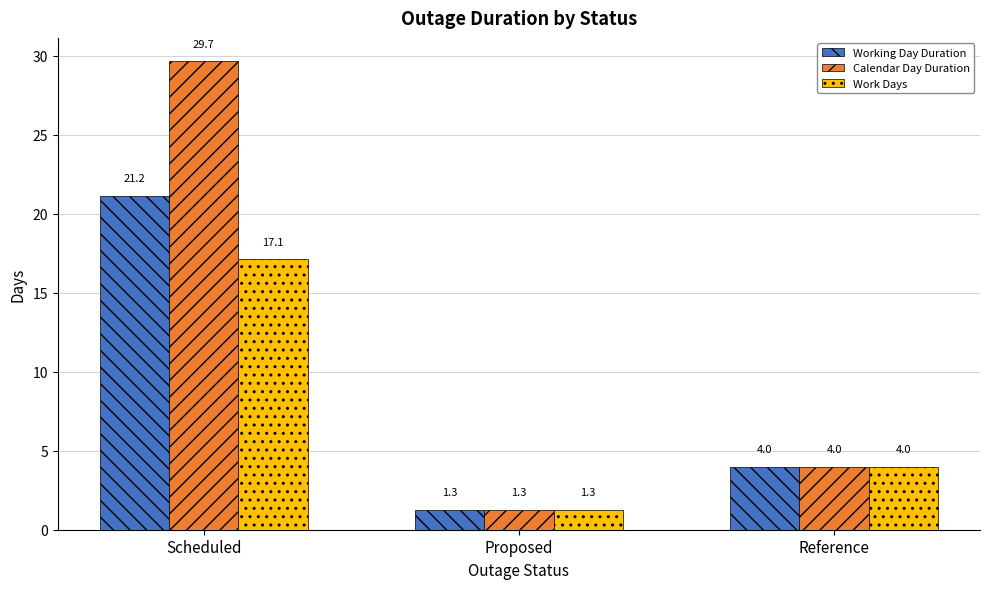

Reading left to right, transcribe all the data shown in this chart.

Working Day Duration: Scheduled=21.2	Proposed=1.3	Reference=4.0
Calendar Day Duration: Scheduled=29.7	Proposed=1.3	Reference=4.0
Work Days: Scheduled=17.1	Proposed=1.3	Reference=4.0